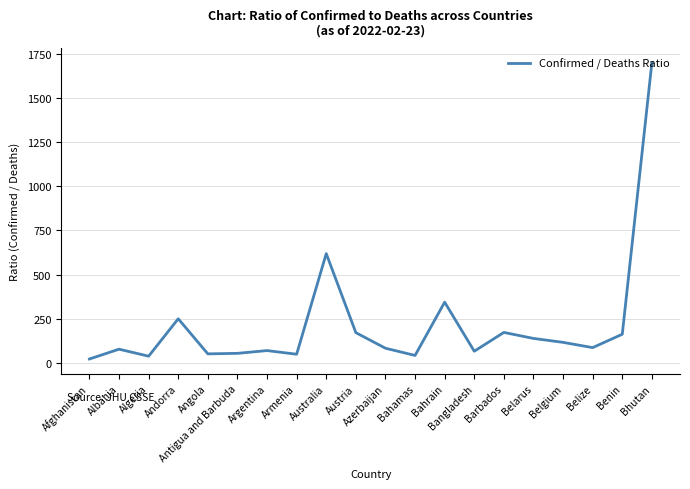

Where does the data first go above 87?

Andorra